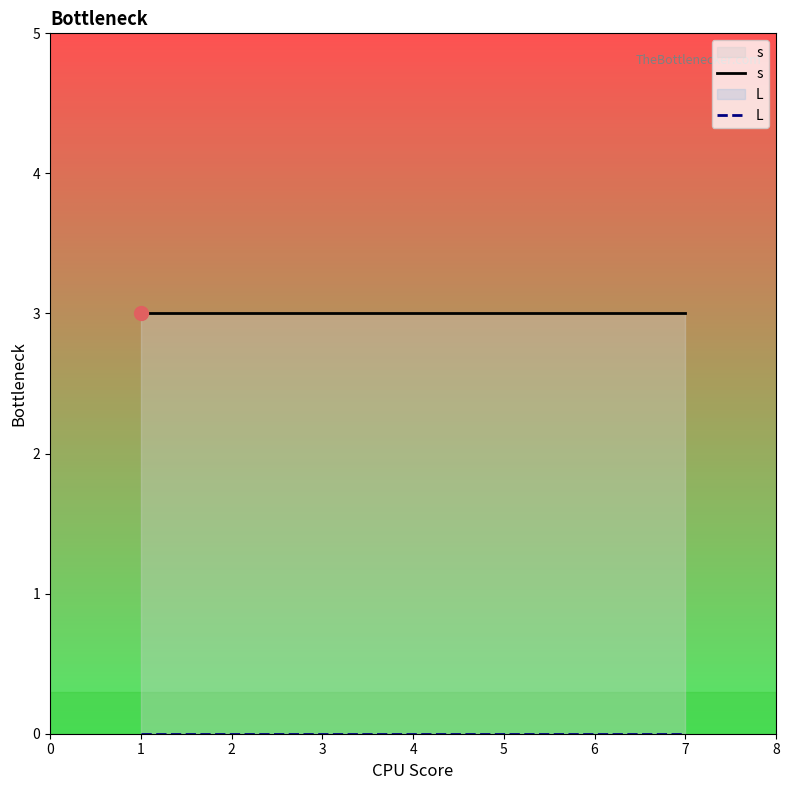

How many lines are shown in the chart?

2